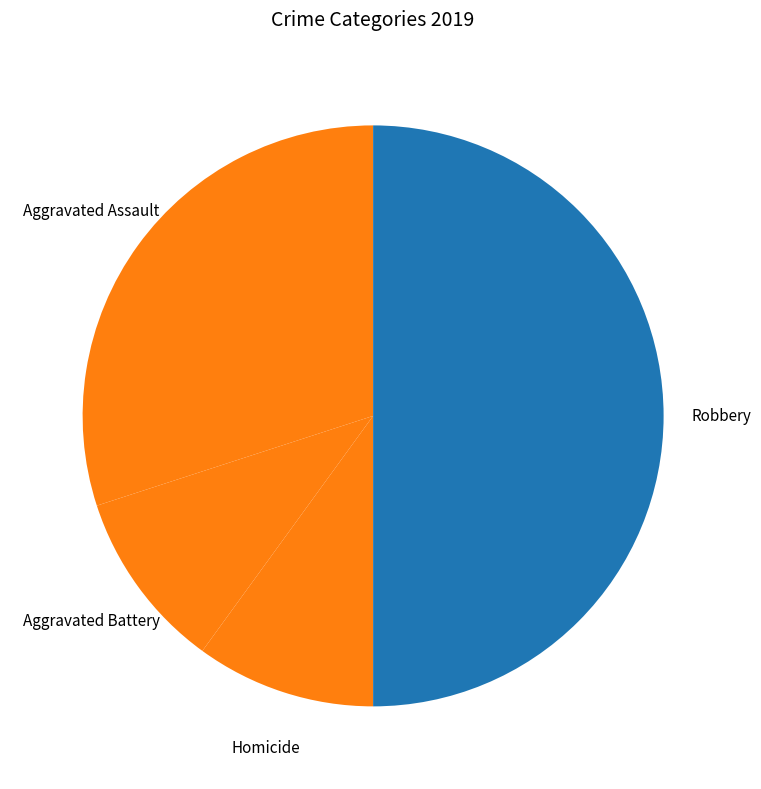

Which category has the biggest portion of the pie?

Robbery